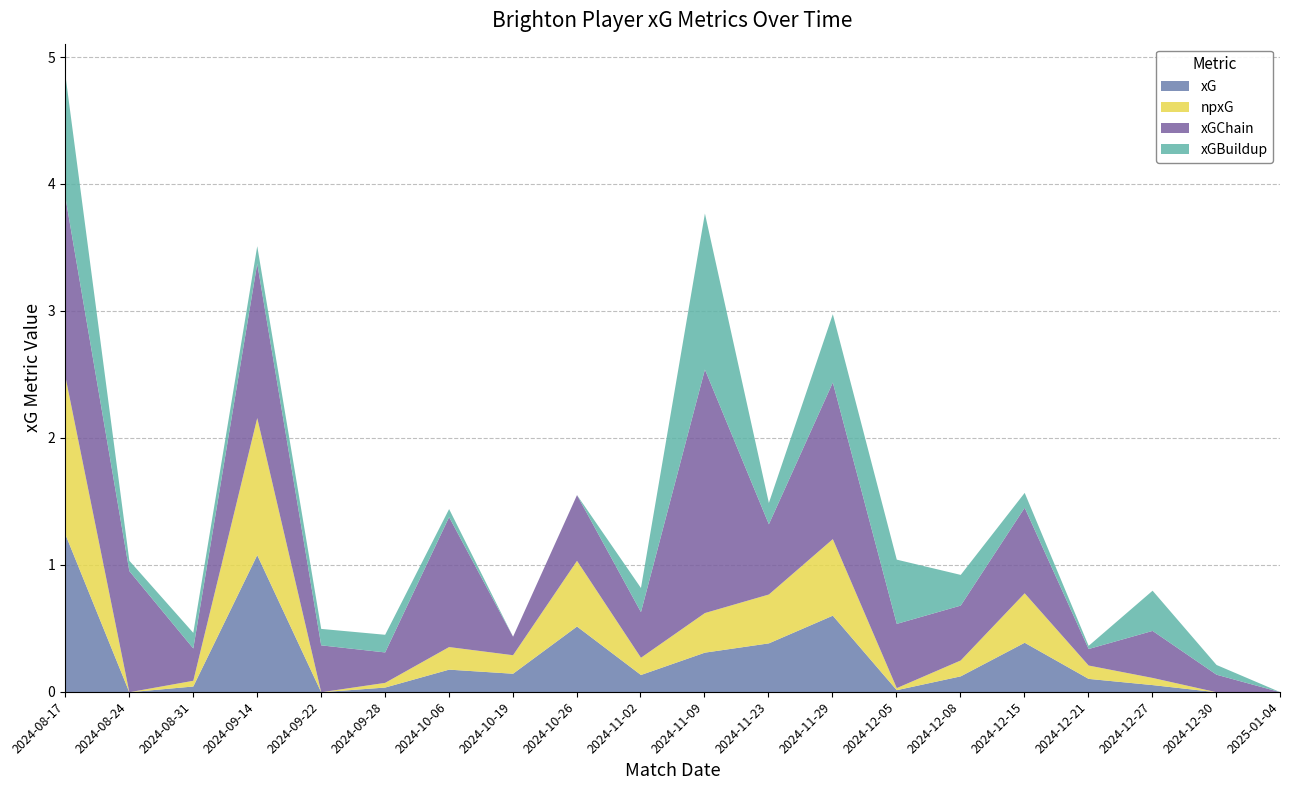

Which category has the highest value across all series?

2024-11-09